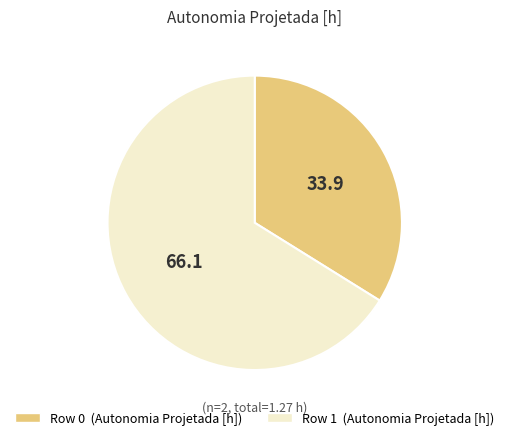

Is there a majority slice in this chart?

Yes